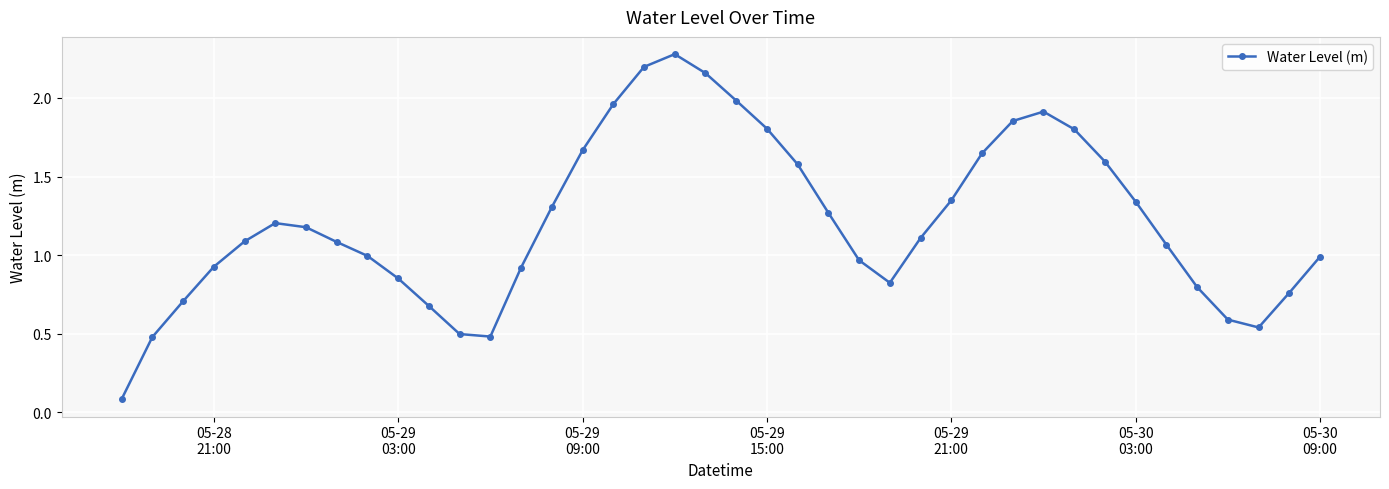

What is the average value?

1.2